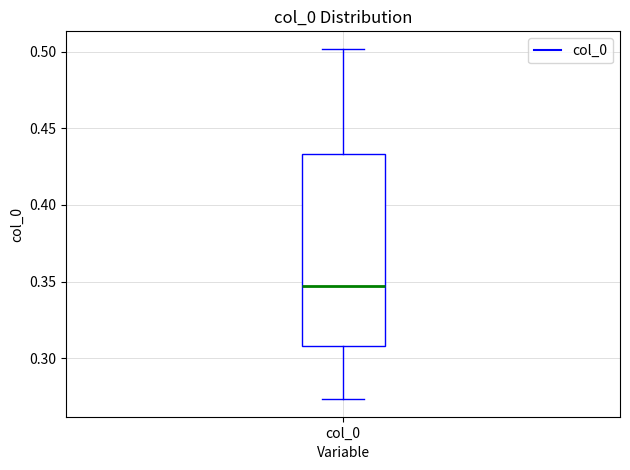

Where is the lower edge of the box for col_0 on the y-axis? The values are not printed on the chart, so give them approximately, as read against the axis.

0.310